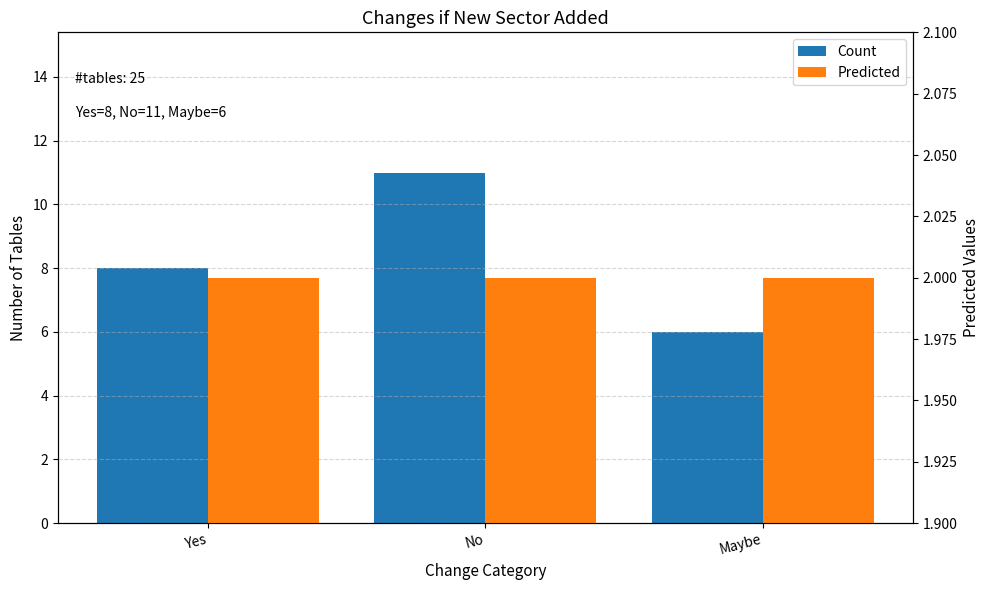

What position from the left is Yes?

1